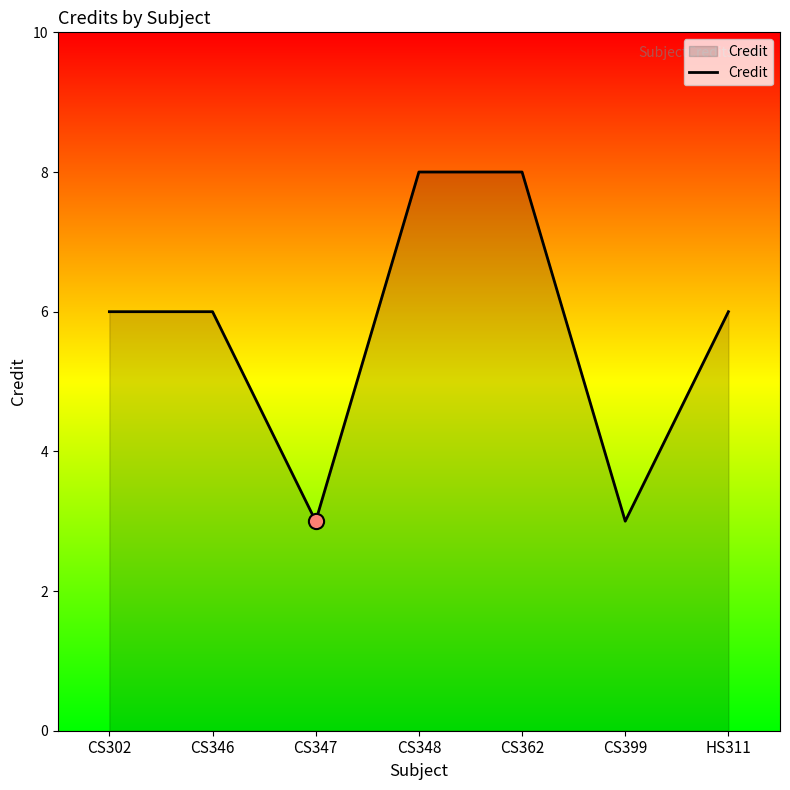

What is the change in value from CS362 to HS311?

-2